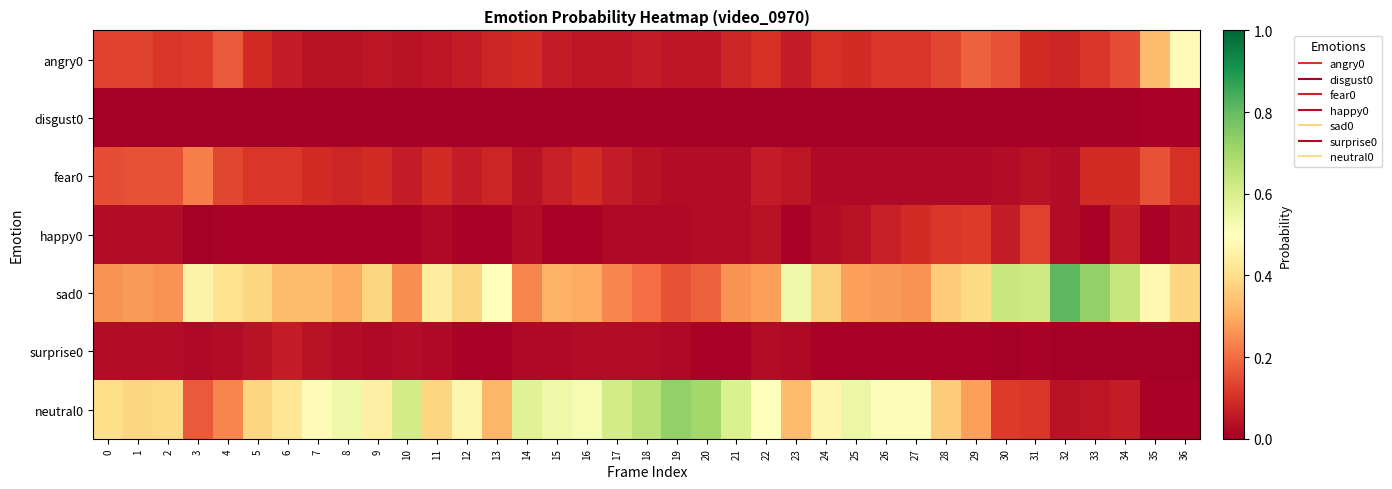

Rank the series at 8 from lowest to highest value.

disgust0, happy0, surprise0, angry0, fear0, sad0, neutral0